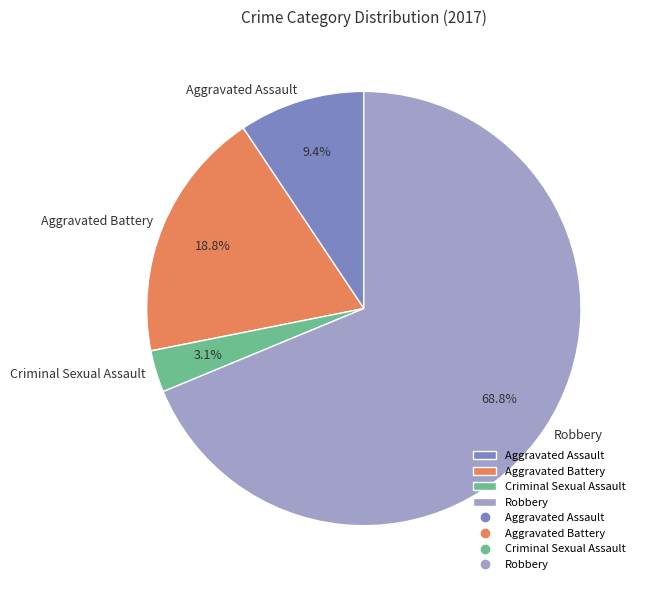

To the nearest percent, what percentage of the pie is Aggravated Battery?

19%